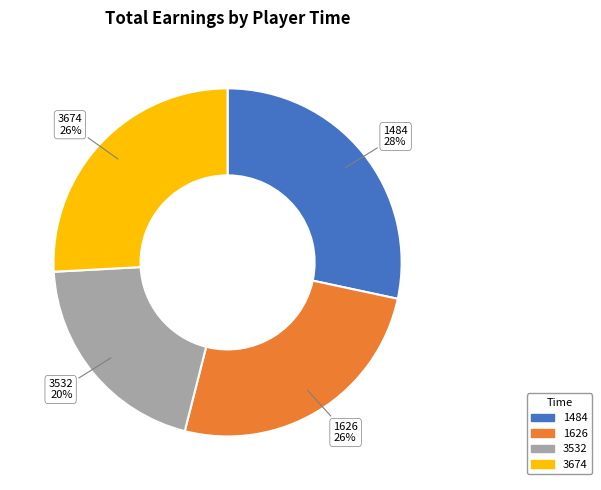

To the nearest percent, what is the difference between the largest and smallest slice percentages?

8%